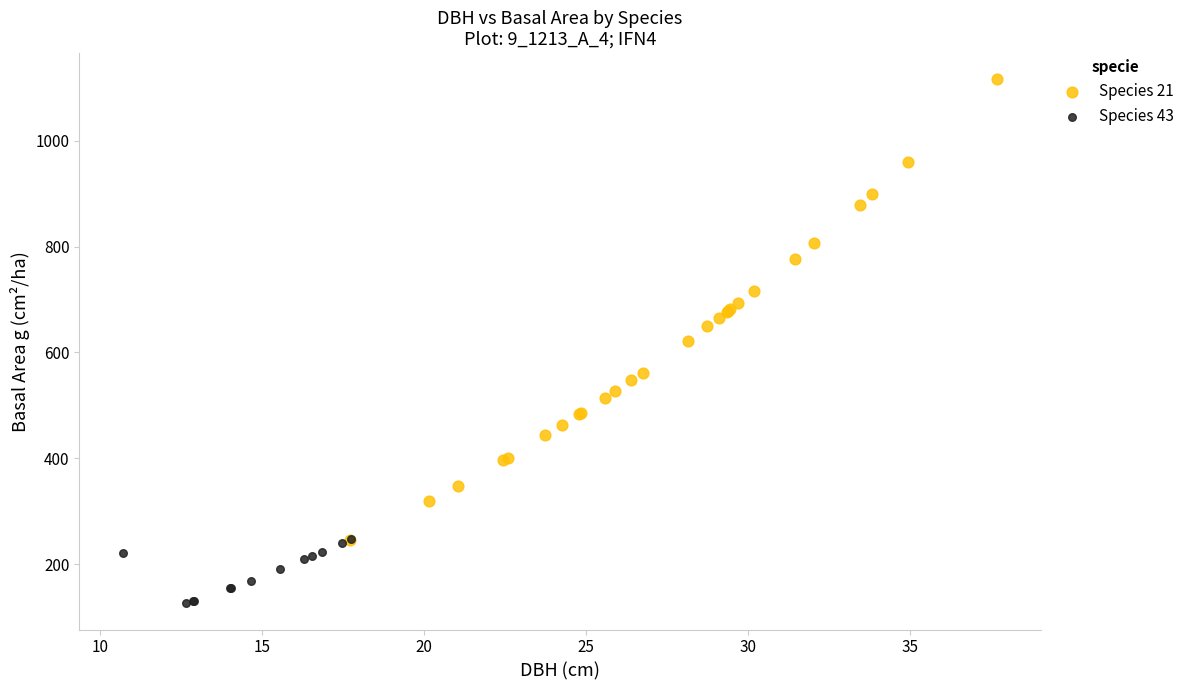

Which series has the largest Y range (max minus min)?

Species 21